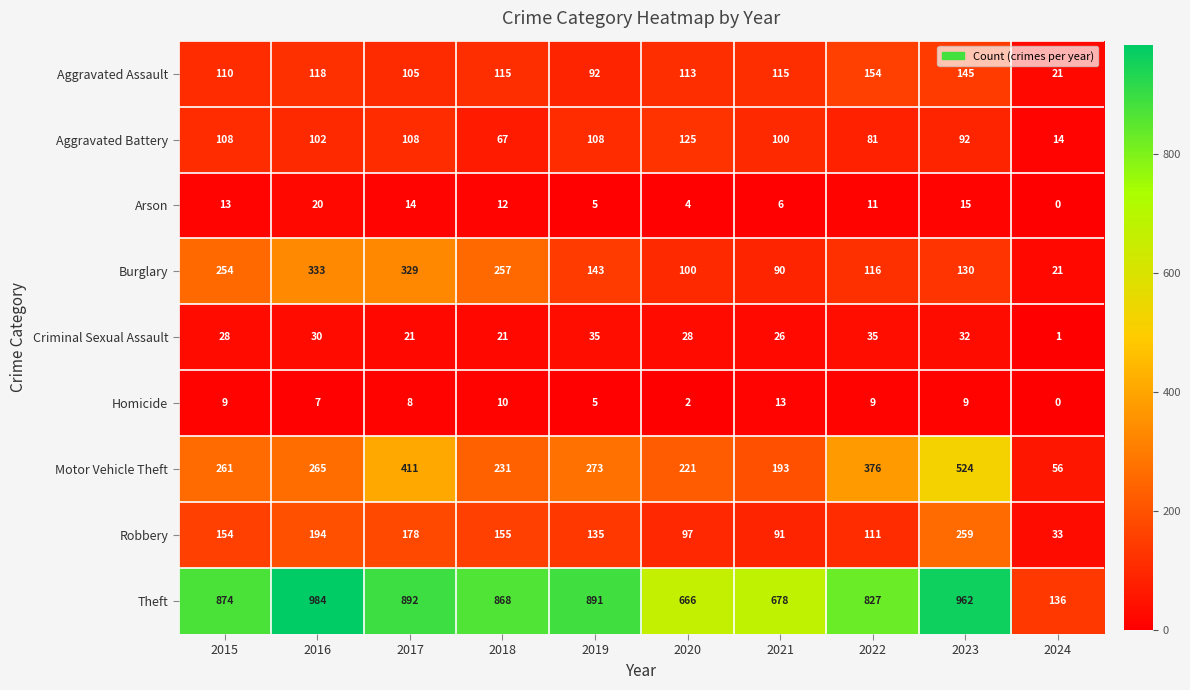

How many categories are shown in the chart?

10